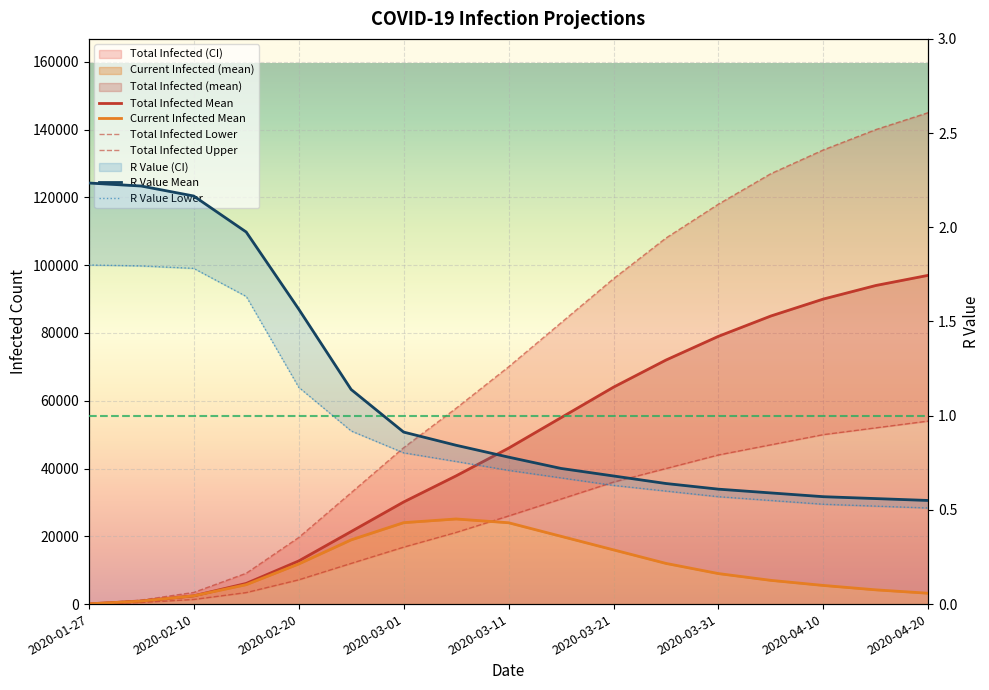

True or false: Current Infected Mean and R Value Mean cross at least once.

False